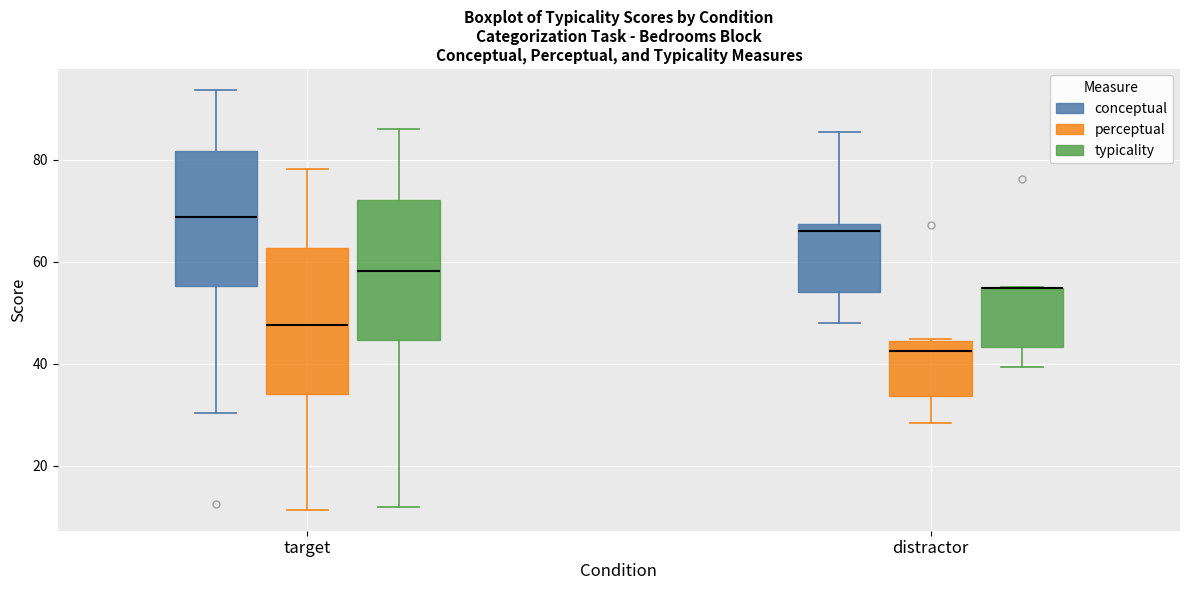

Where does the median line of the box for target (typicality) sit on the y-axis? The values are not printed on the chart, so give them approximately, as read against the axis.

58